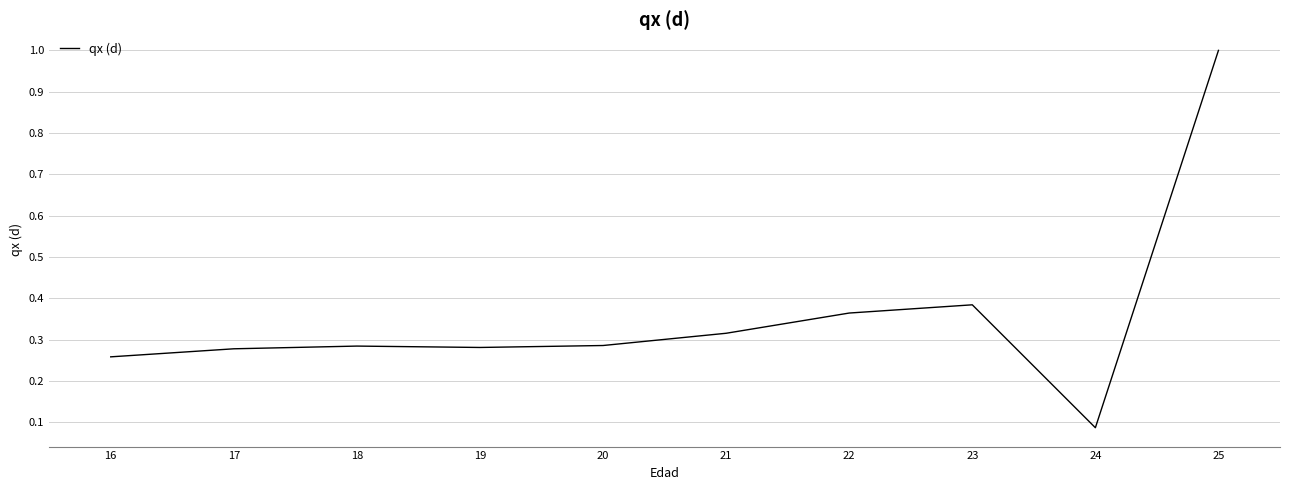

What is the difference between the maximum and minimum values?

0.9